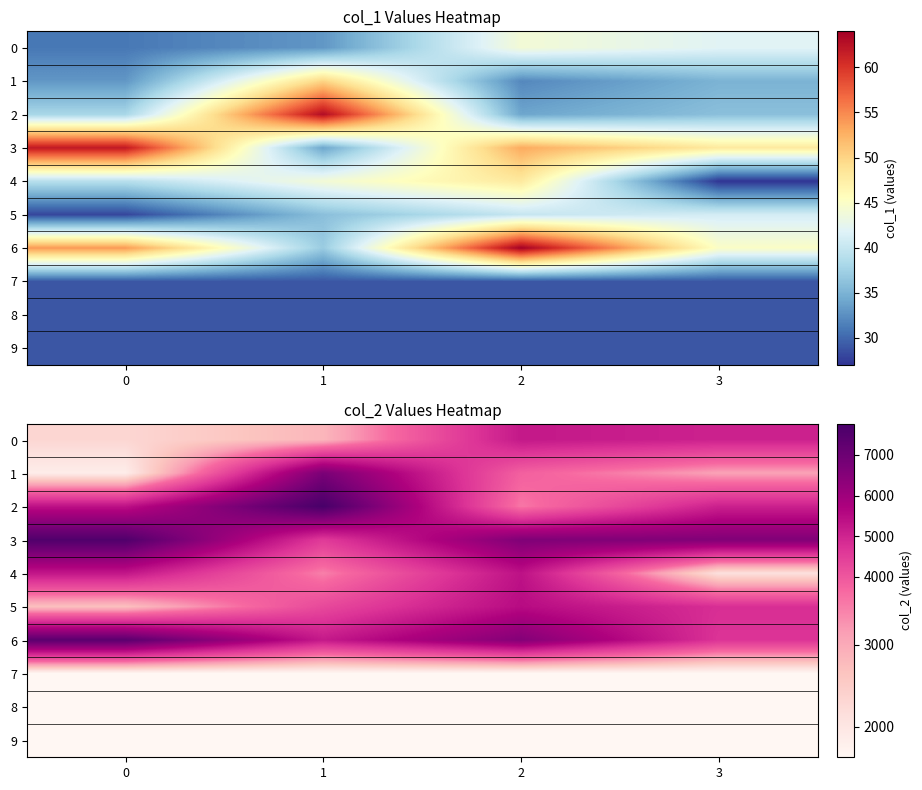

What is the greatest value displayed?

7766